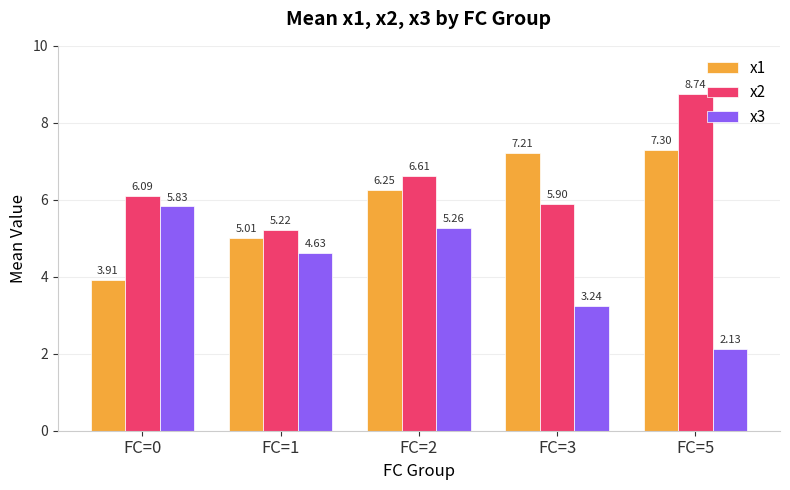

Which series has the largest total across all categories?

x2